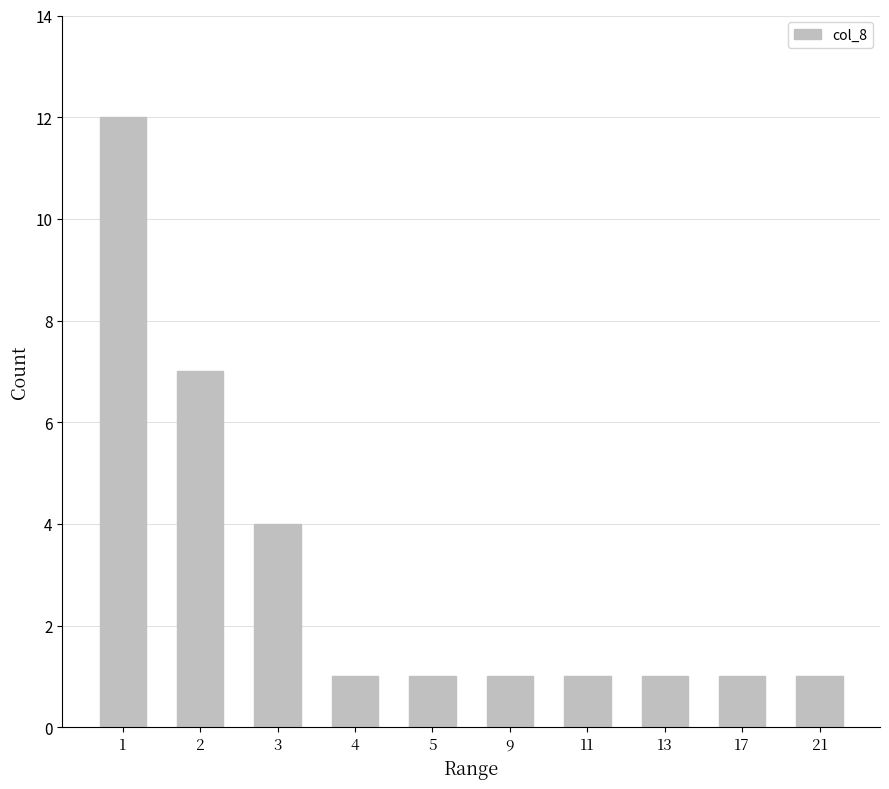

Reading left to right, transcribe all the data shown in this chart.

12	7	4	1	1	1	1	1	1	1